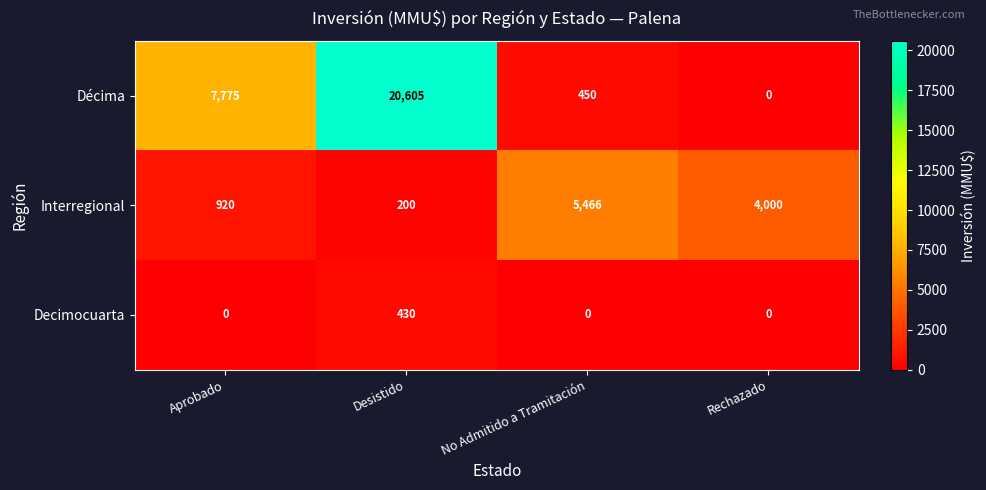

At how many categories does at least one series exceed 1623?

4